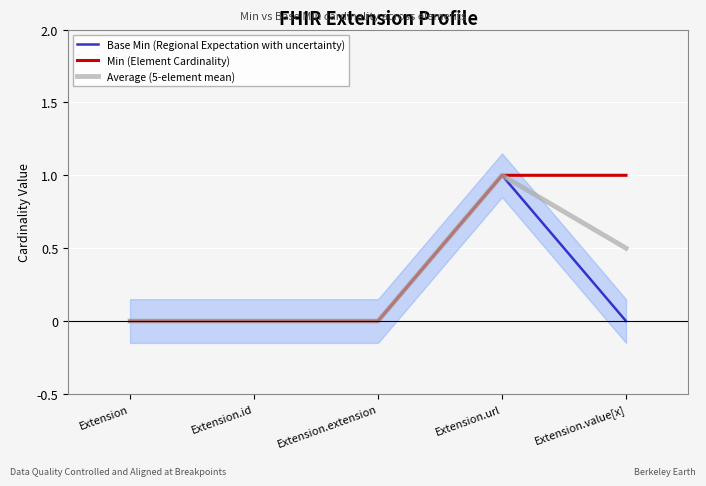

What is the total value across all series at Extension.url?

3.0